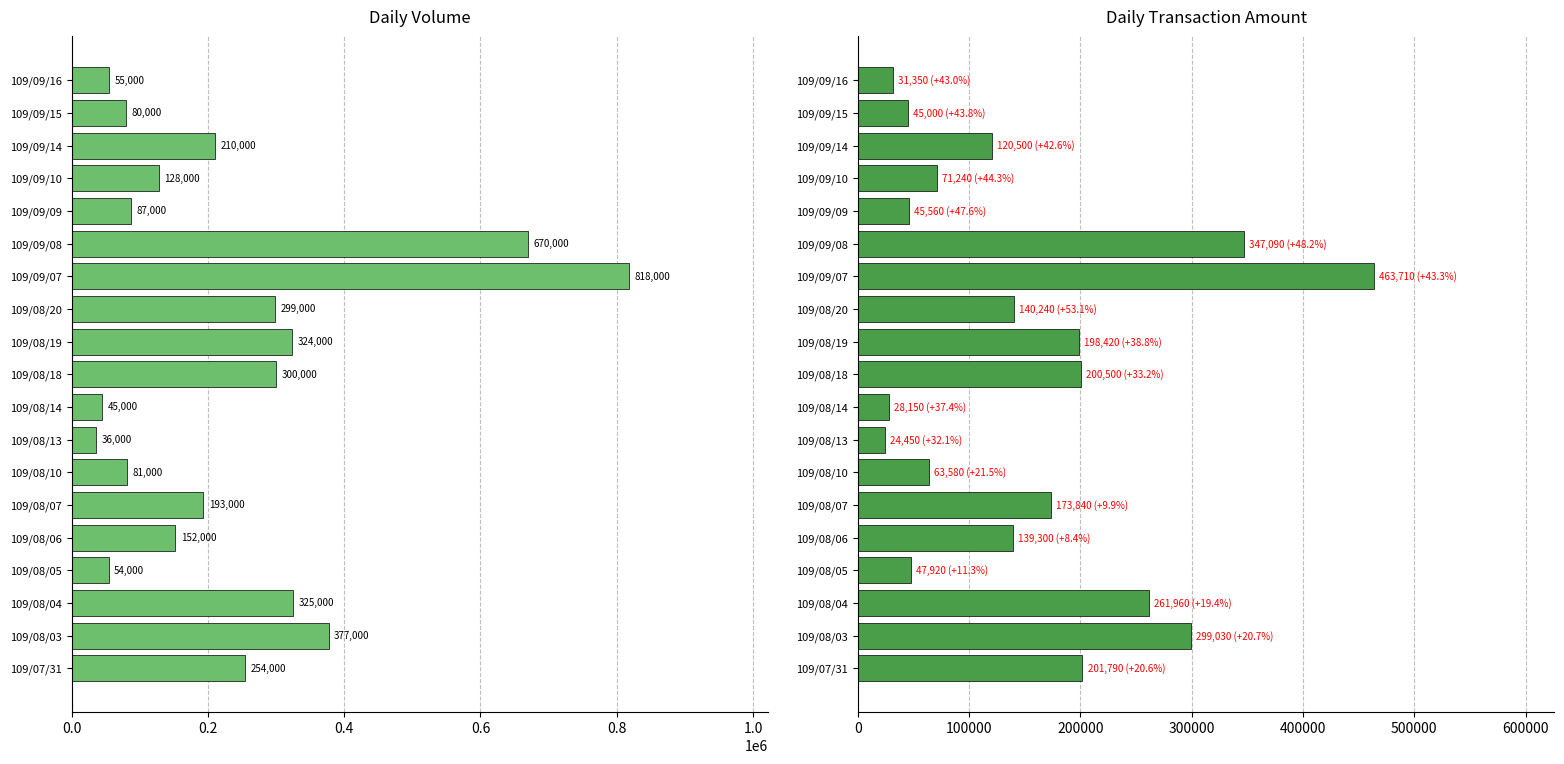

Which series has the largest total across all categories?

Volume (col_5)